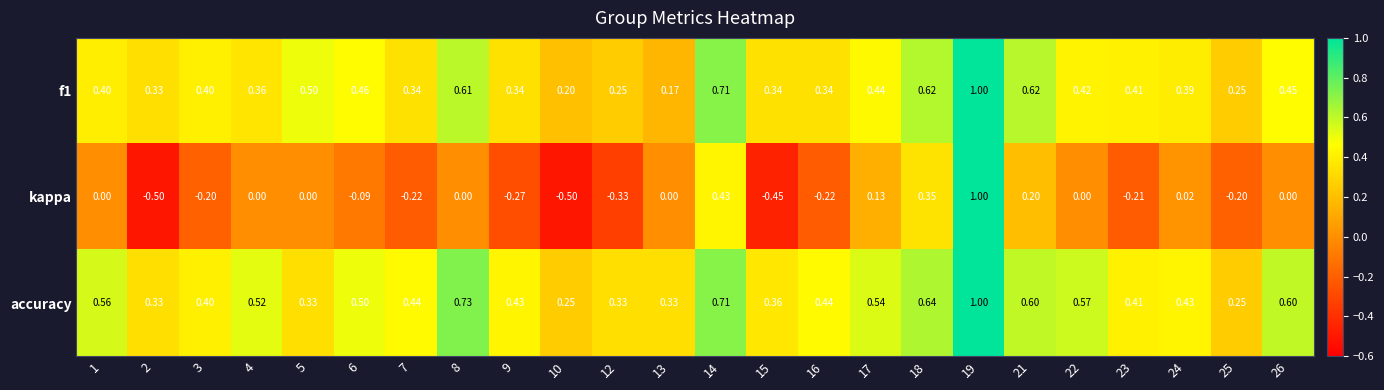

How many series are shown in this chart?

3